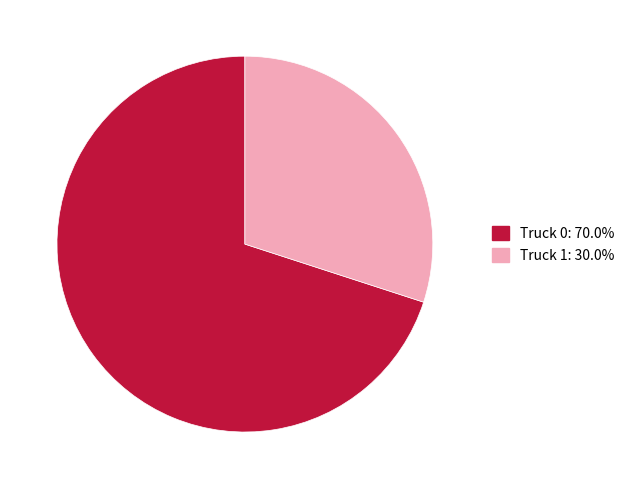

Rank the categories by value from highest to lowest.

Truck 0, Truck 1